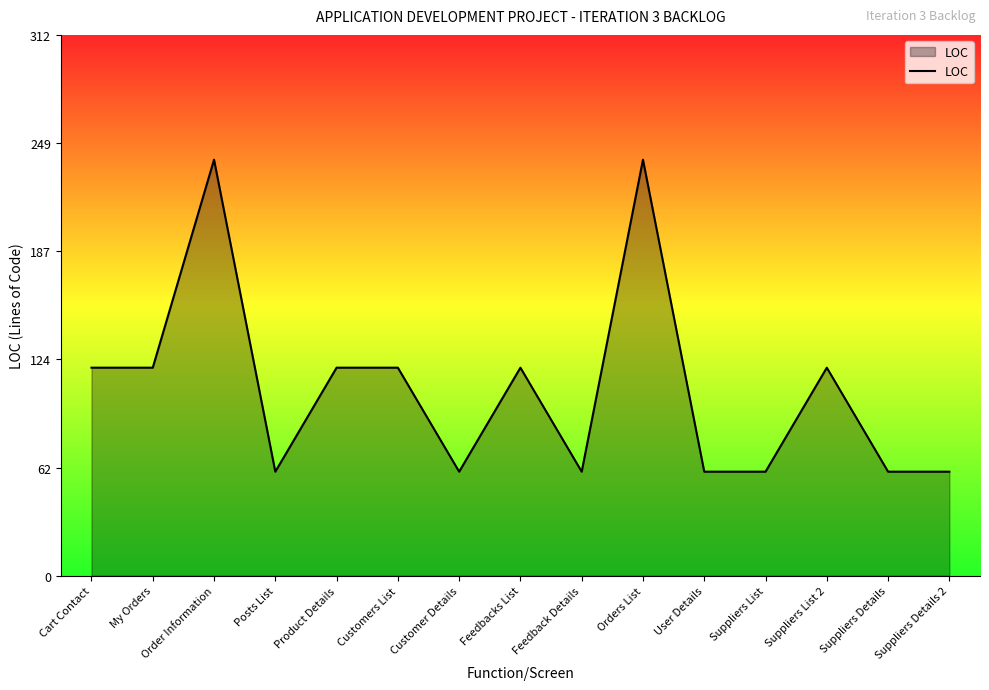

The chart shows a value of 60 at Suppliers Details 2. True or false?

True